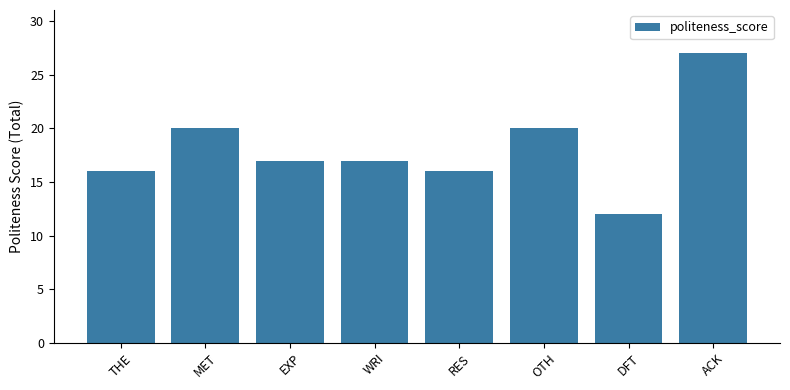

What is the change in value from WRI to RES?

-1